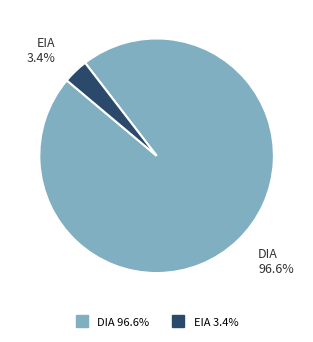

Rank the categories by value from highest to lowest.

DIA, EIA